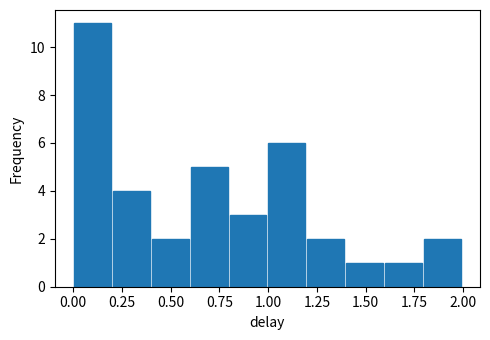

Read against the x-axis, roughly where is the centre of the tallest bar?

0.10